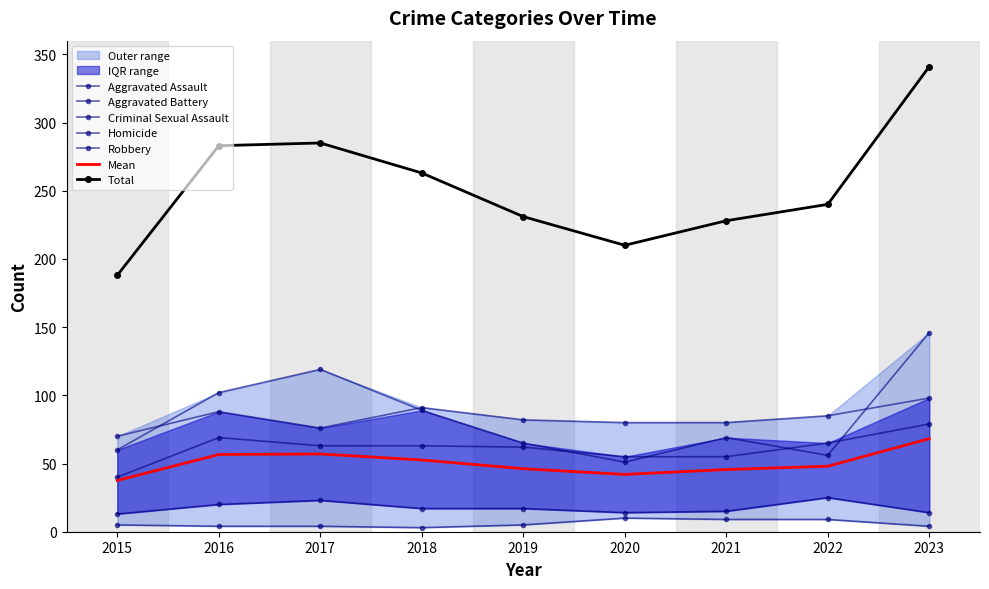

What is the value of the Homicide point at the 4th from the left?

3